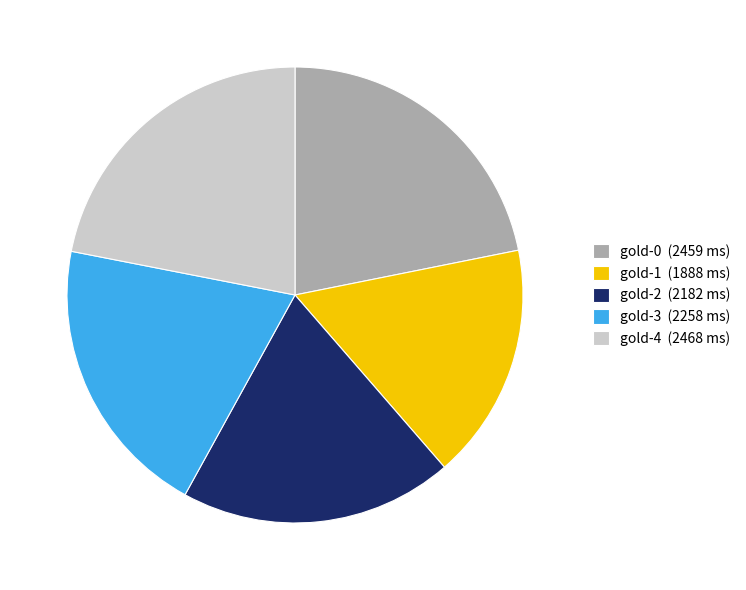

True or false: gold-3 accounts for 20% of the total.

True